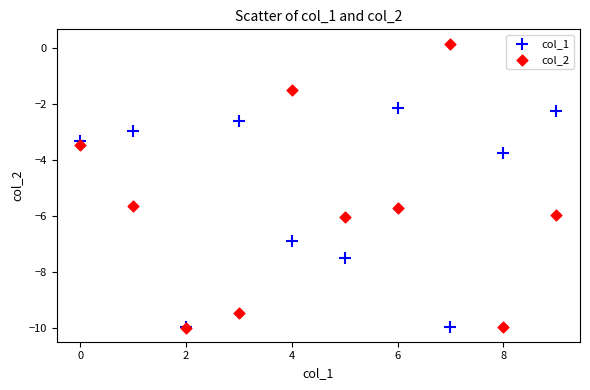

Across all series, what Y value is closest to -4?

-3.7